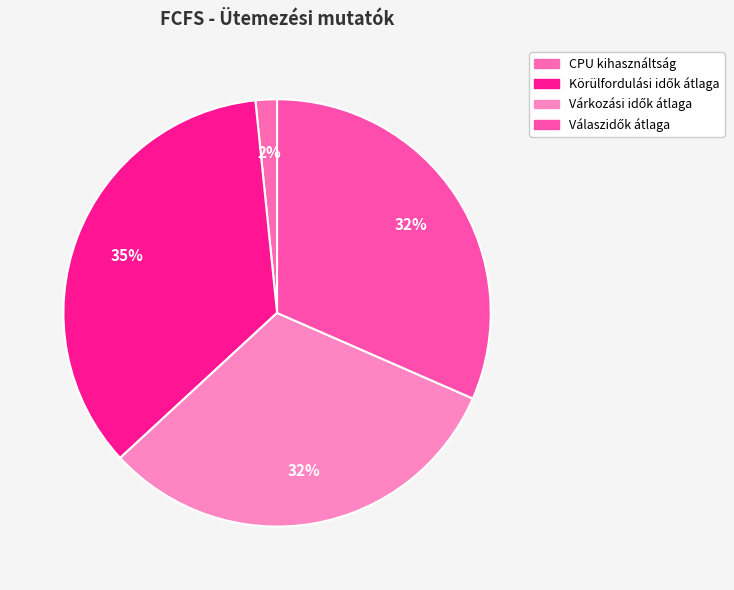

The CPU kihasználtság slice represents 2% of the pie. True or false?

True